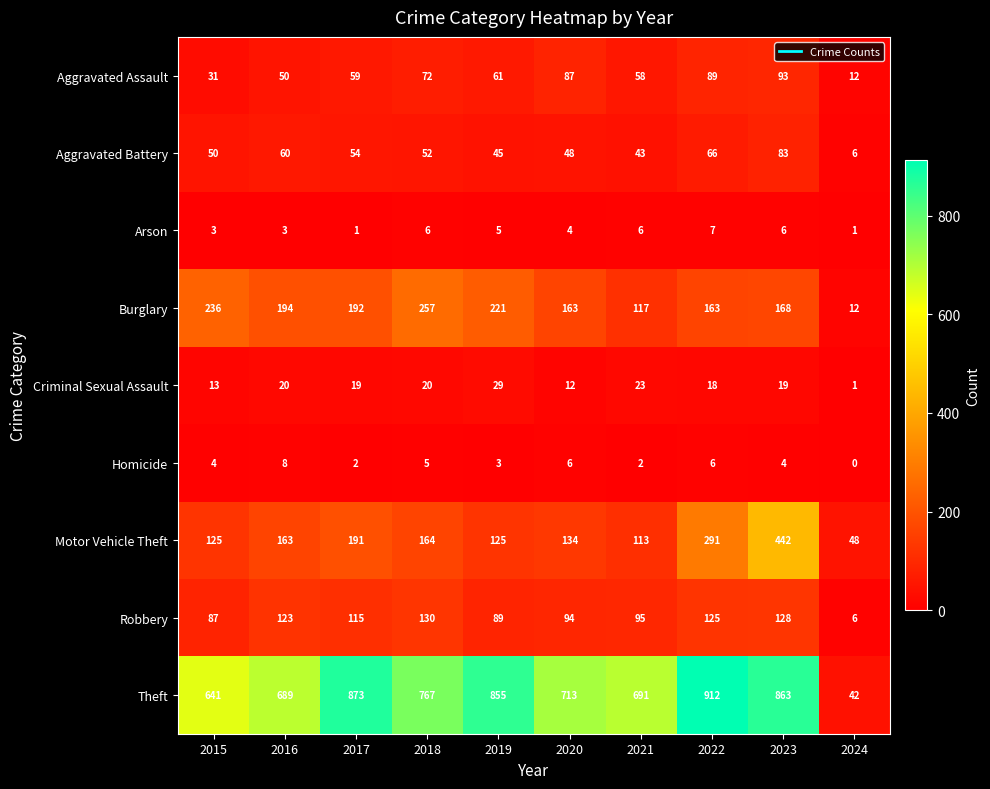

The Robbery series shows 89 at 2019. True or false?

True